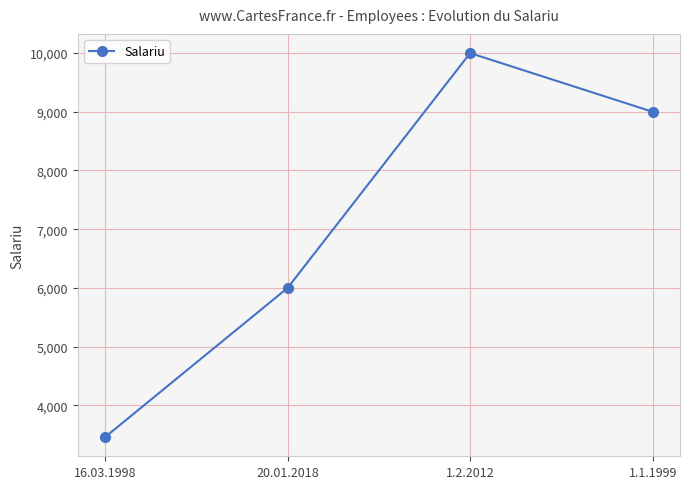

What value does the data have at 1.2.2012, to the nearest 10?

10000